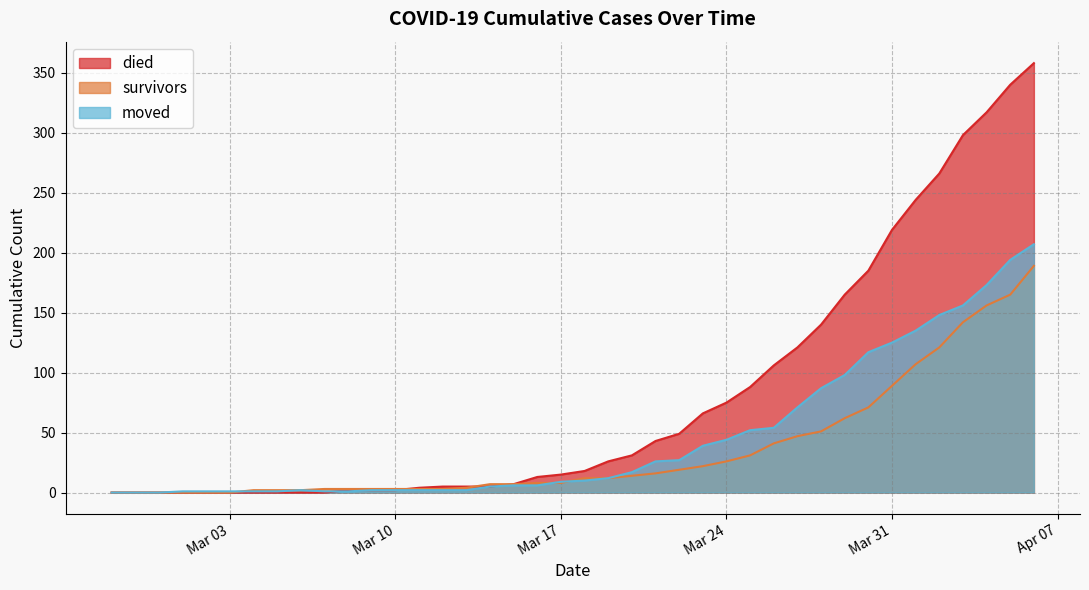

How many positive values does the survivors series have?

34